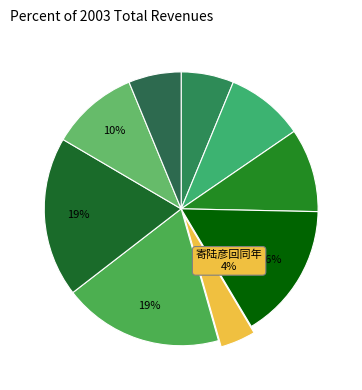

How many slices are in this pie chart?

9